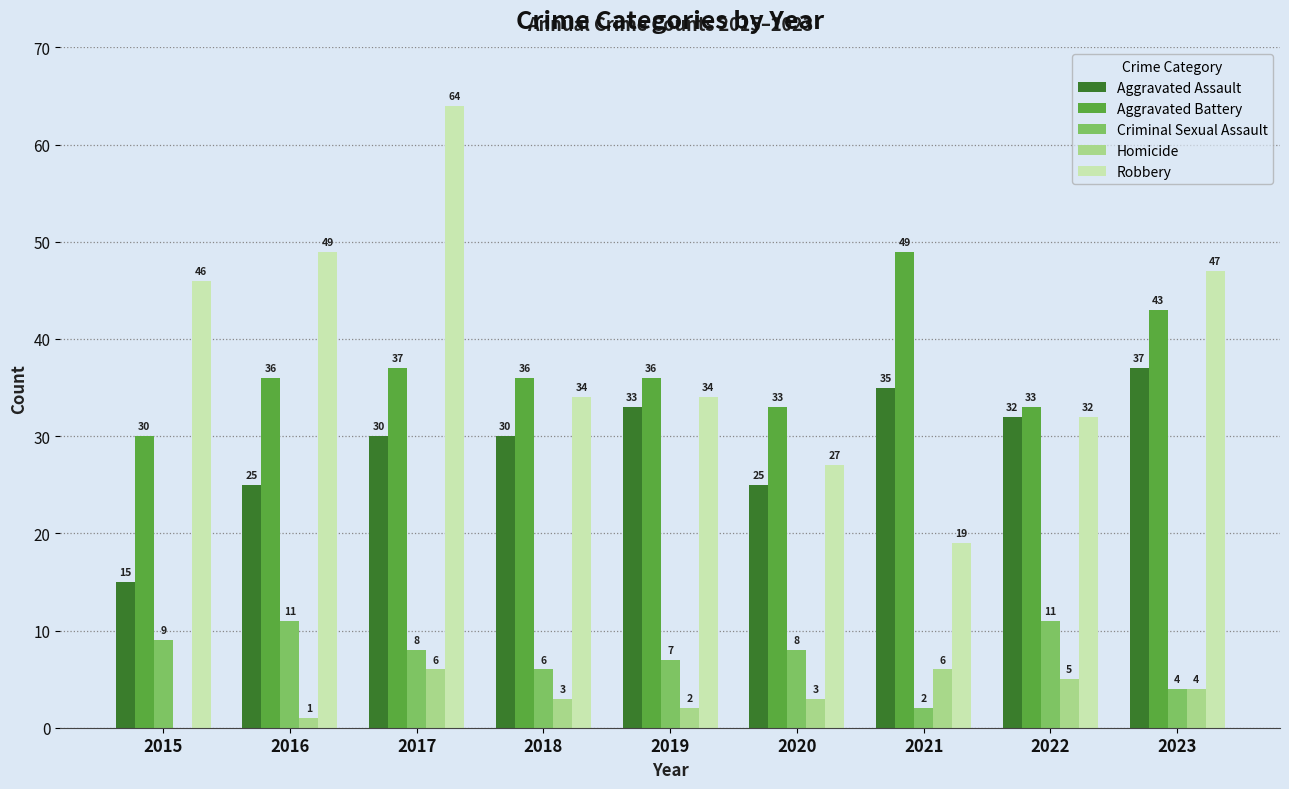

How many categories are shown in the chart?

9